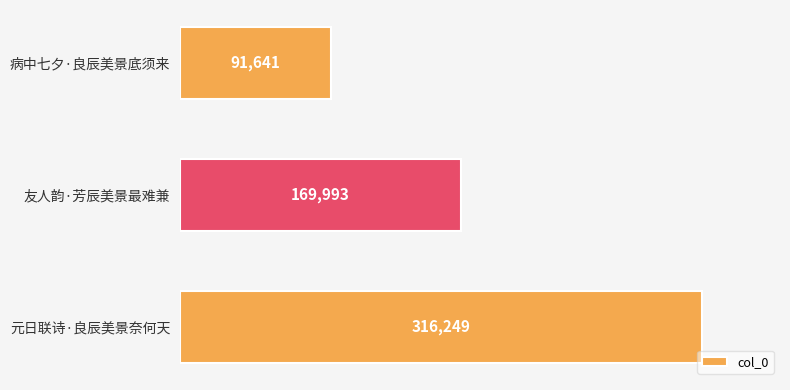

What is the maximum value shown in the chart?

316249